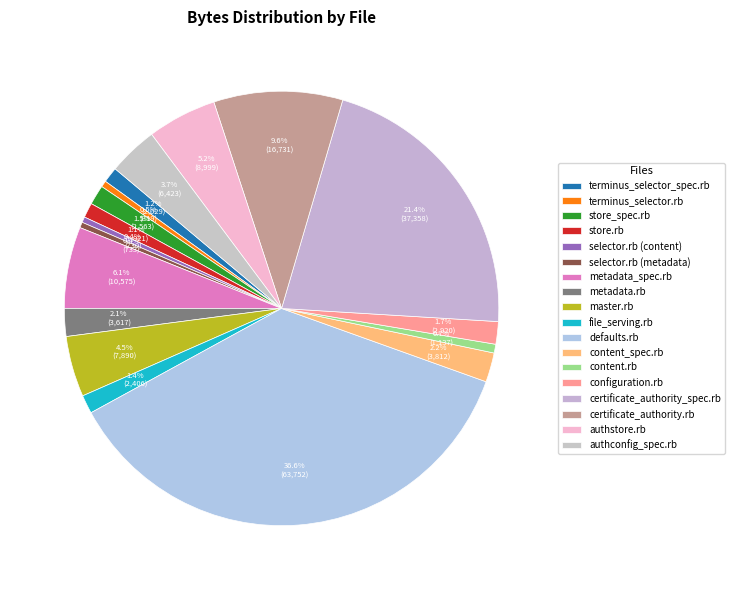

What percentage is the authstore.rb slice, to the nearest percent?

5%